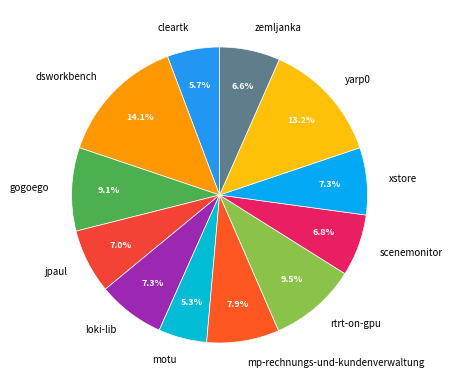

Which has a higher value, loki-lib or gogoego?

gogoego